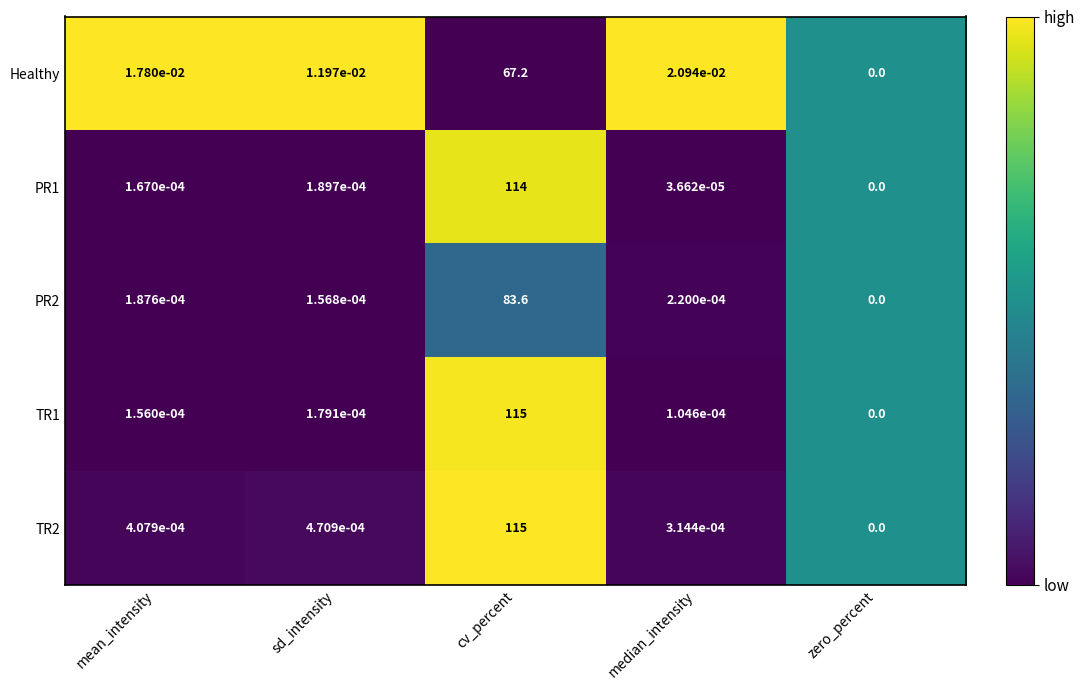

At mean_intensity, list the series in order from smallest to largest.

TR1, PR1, PR2, TR2, Healthy